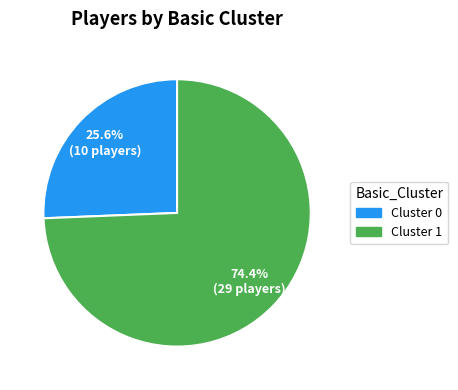

Count the number of slices in the pie.

2